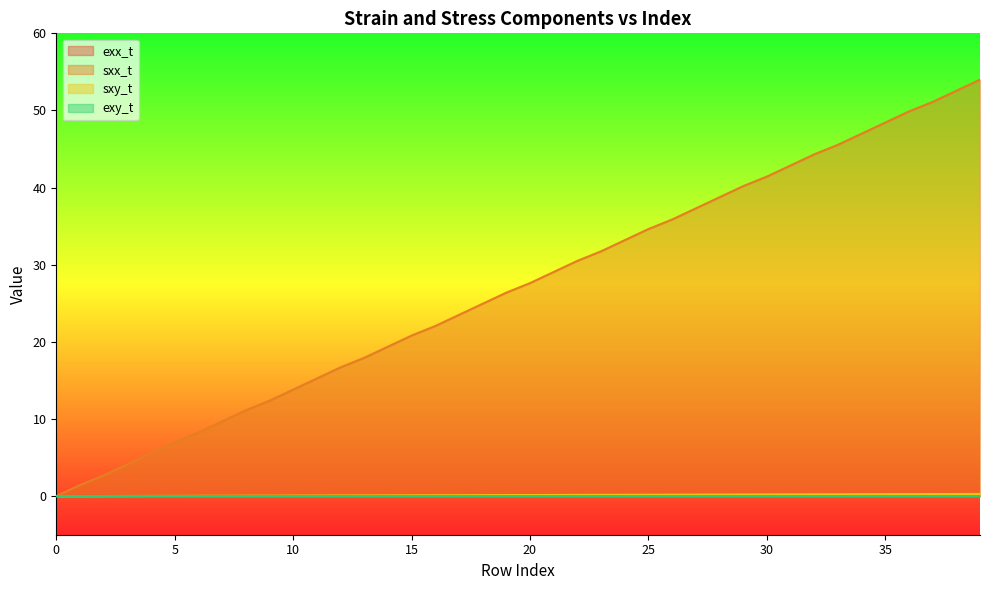

Which series has the largest total across all categories?

sxx_t